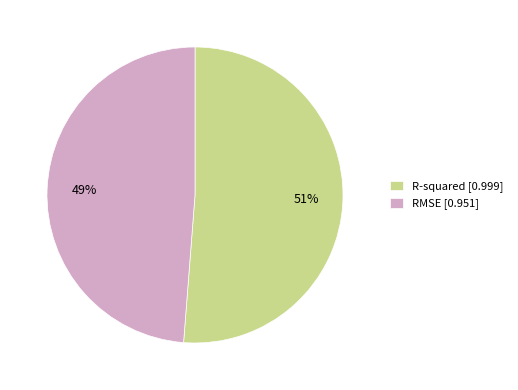

Is it true that RMSE is 63% of the pie?

False